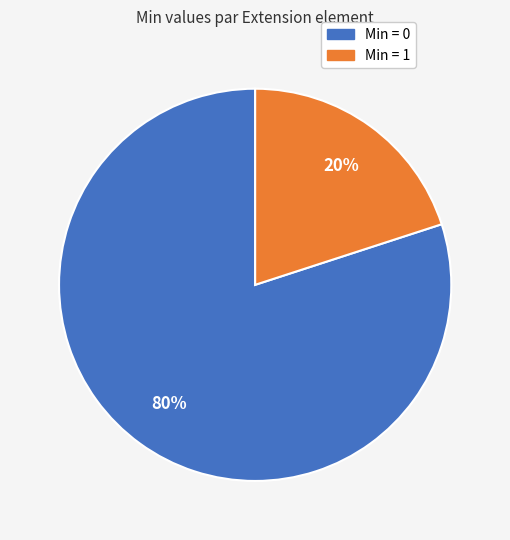

Does any single category account for the majority?

Yes